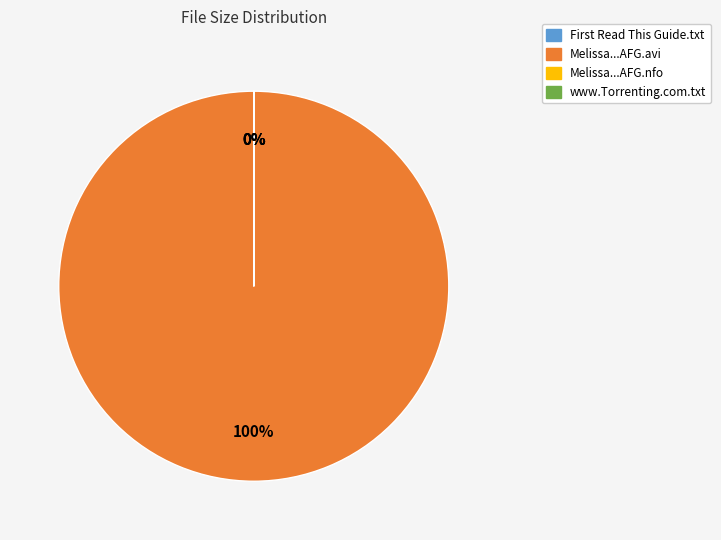

What is the smallest slice in the pie chart?

First Read This Guide.txt